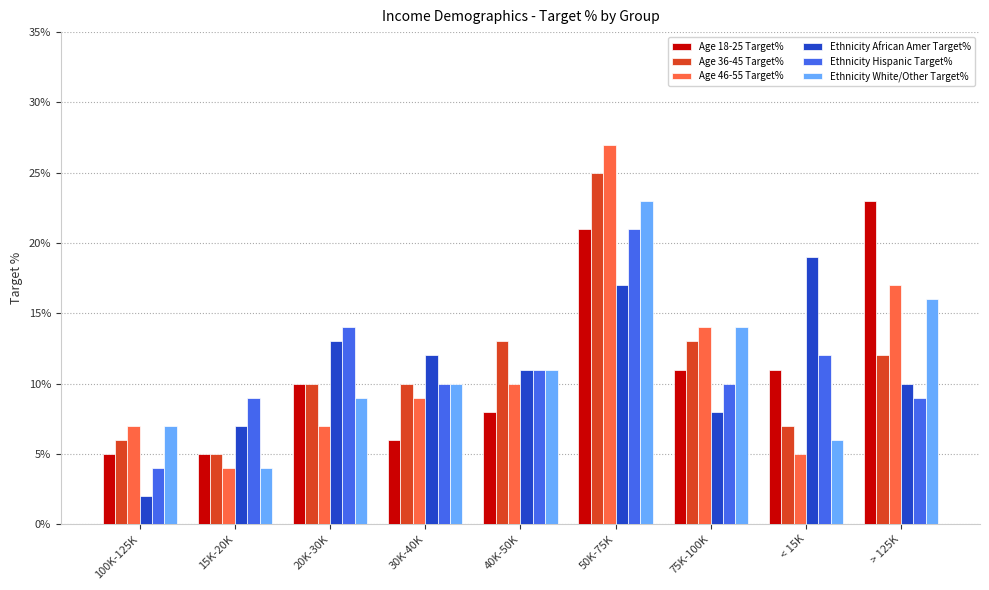

What are all the series names shown in the legend?

Age 18-25 Target%, Age 36-45 Target%, Age 46-55 Target%, Ethnicity African Amer Target%, Ethnicity Hispanic Target%, Ethnicity White/Other Target%